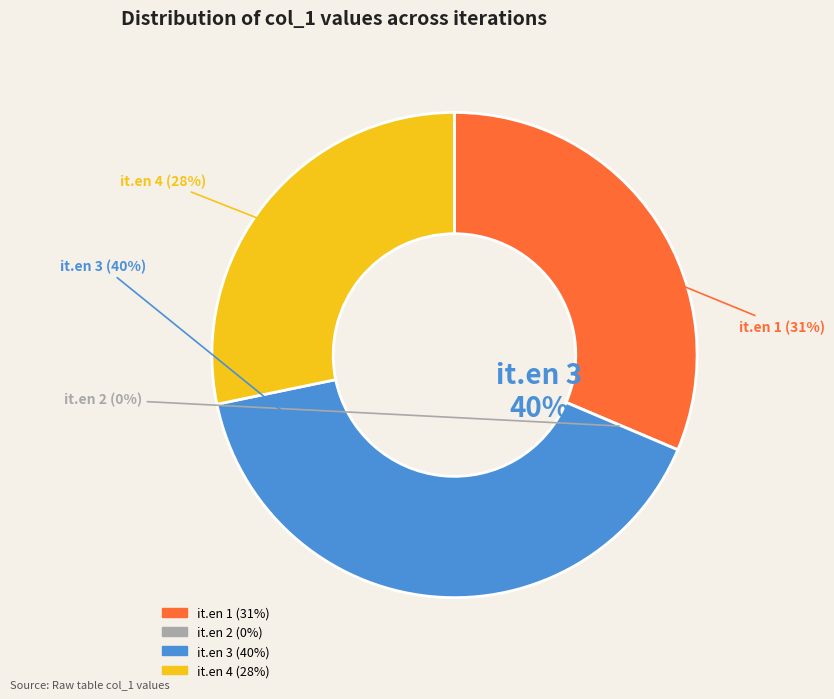

To the nearest percent, what percentage of the pie is it.en 4?

28%